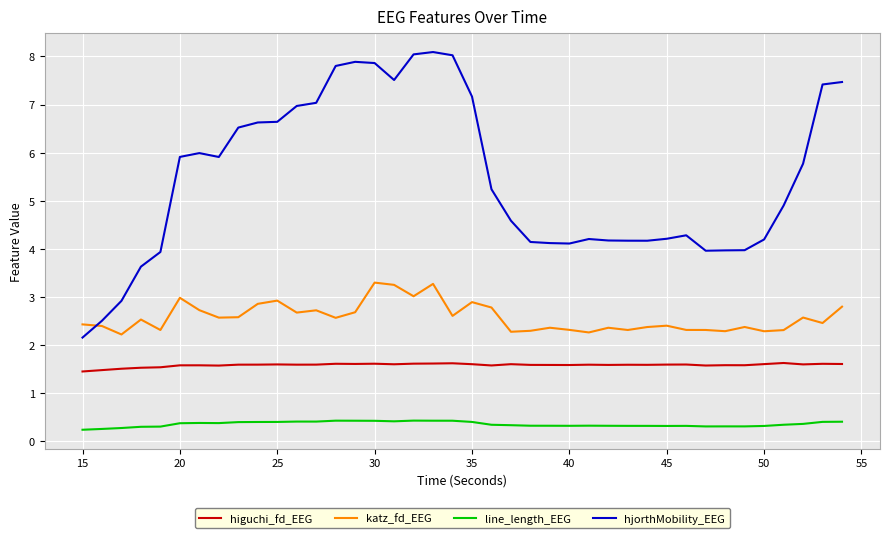

Which series has the largest total across all categories?

hjorthMobility_EEG